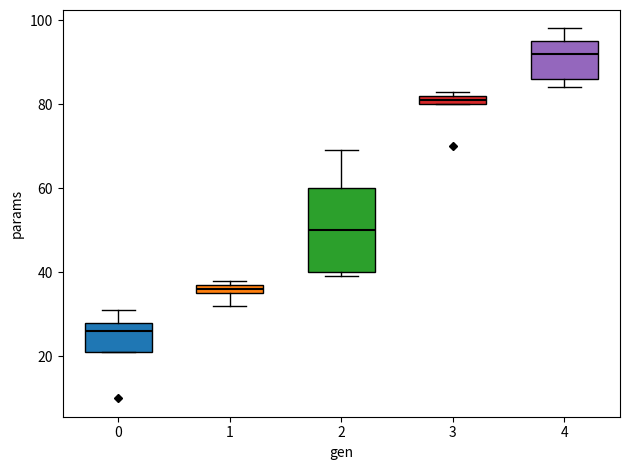

Where does the median line of the box at x = 2 sit on the y-axis? The values are not printed on the chart, so give them approximately, as read against the axis.

50